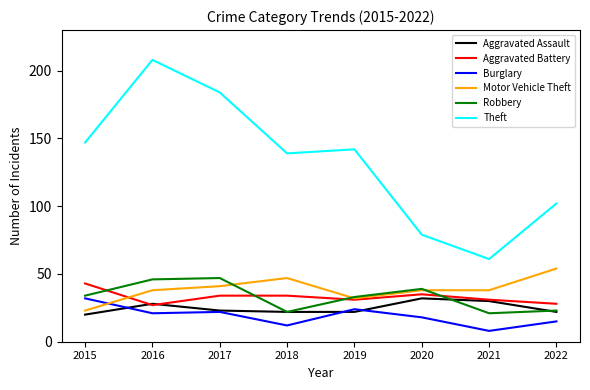

The value of Burglary at 2022 is 26. True or false?

False